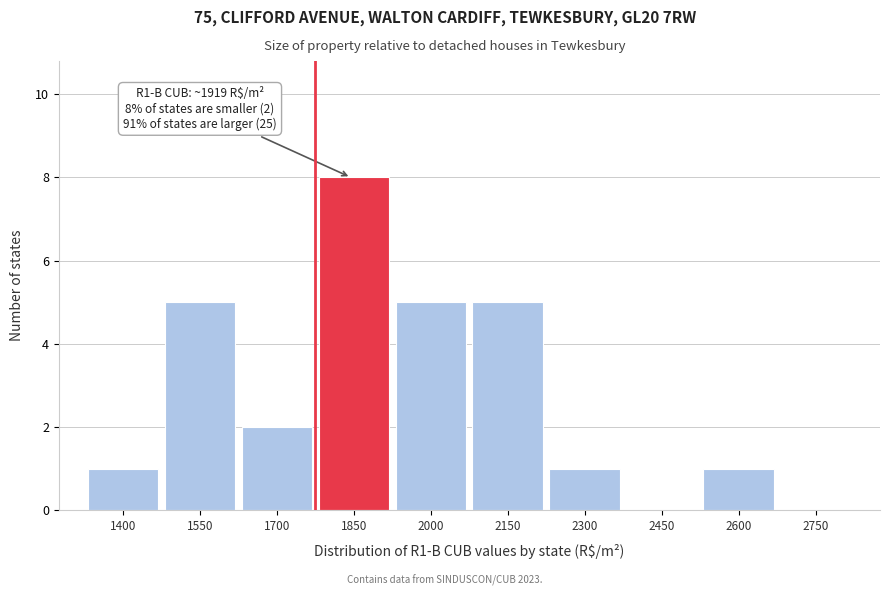

Reading right to left, extract all data points from this chart.

2750=0	2600=1	2450=0	2300=1	2150=5	2000=5	1850=8	1700=2	1550=5	1400=1